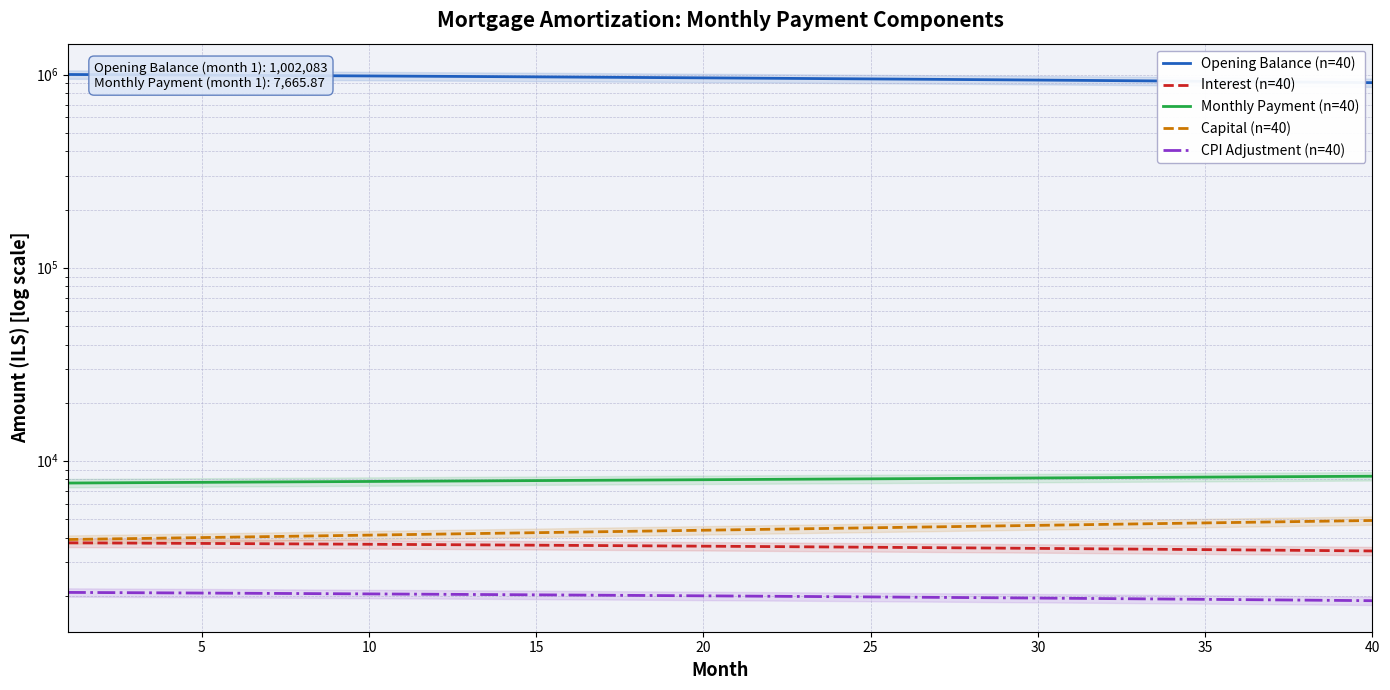

What is the average value of the CPI Adjustment (n=40) series?

1989.6